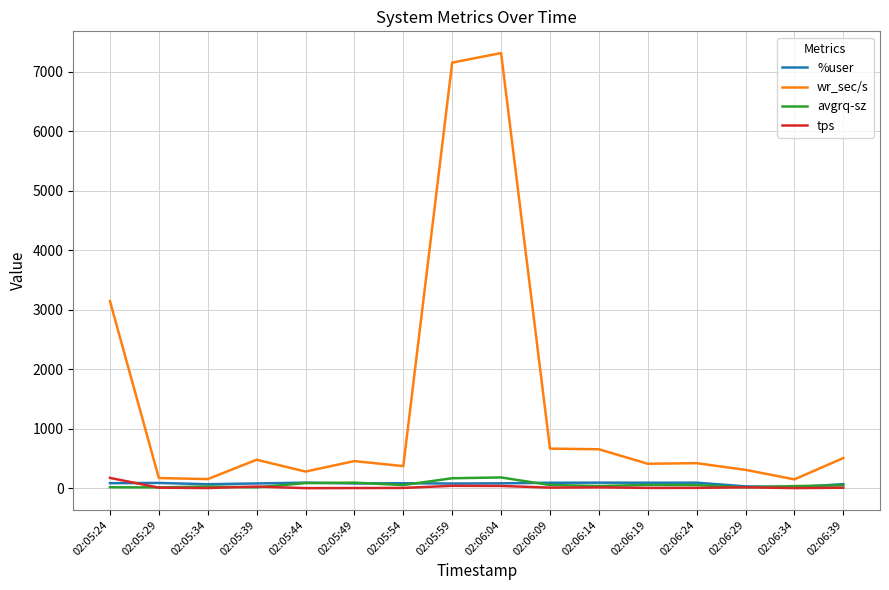

What value does the wr_sec/s series have at 02:06:09?

667.2